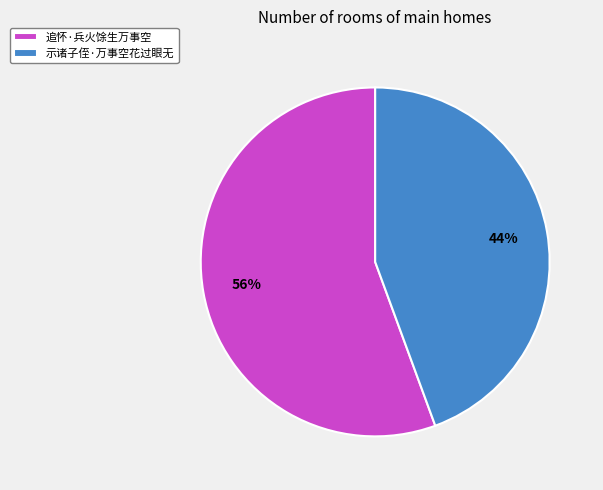

Between 追怀·兵火馀生万事空 and 示诸子侄·万事空花过眼无, which is larger?

追怀·兵火馀生万事空